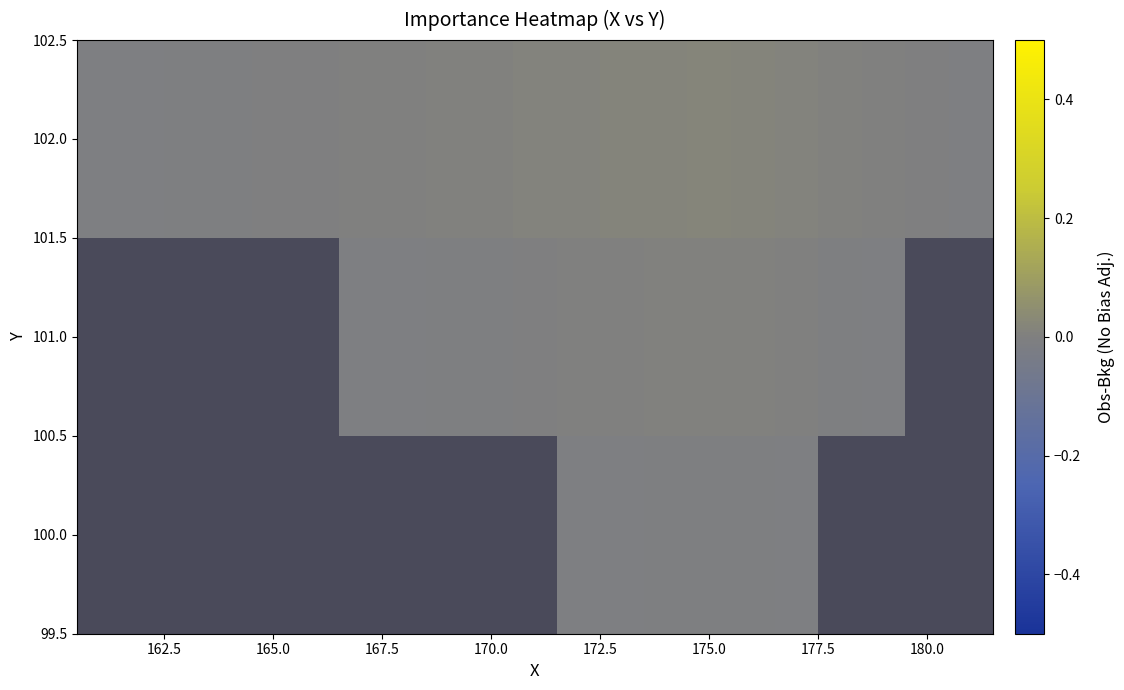

Count the number of data series in this chart.

3